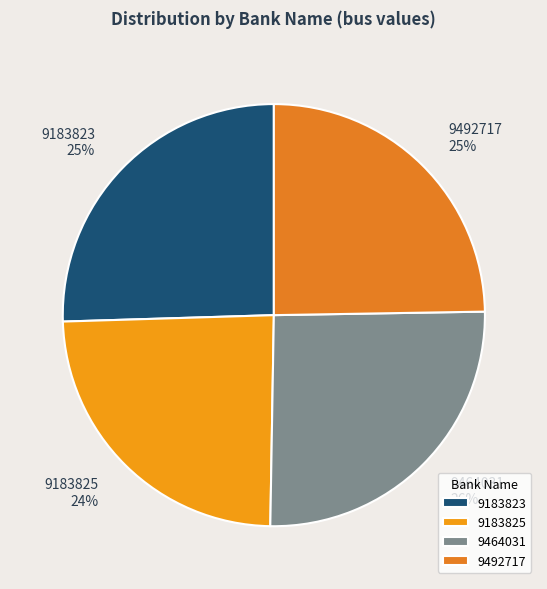

Is it true that 9492717 is 25% of the pie?

True